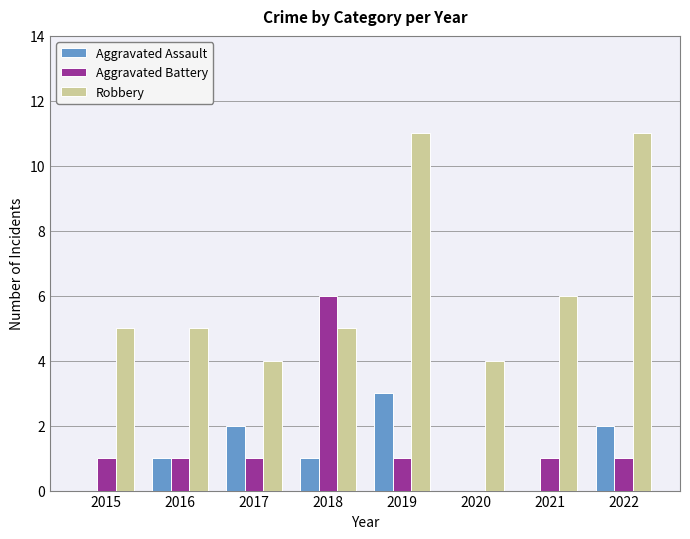

Is the value of Aggravated Battery at 2017 greater than the value of Robbery at 2019?

No